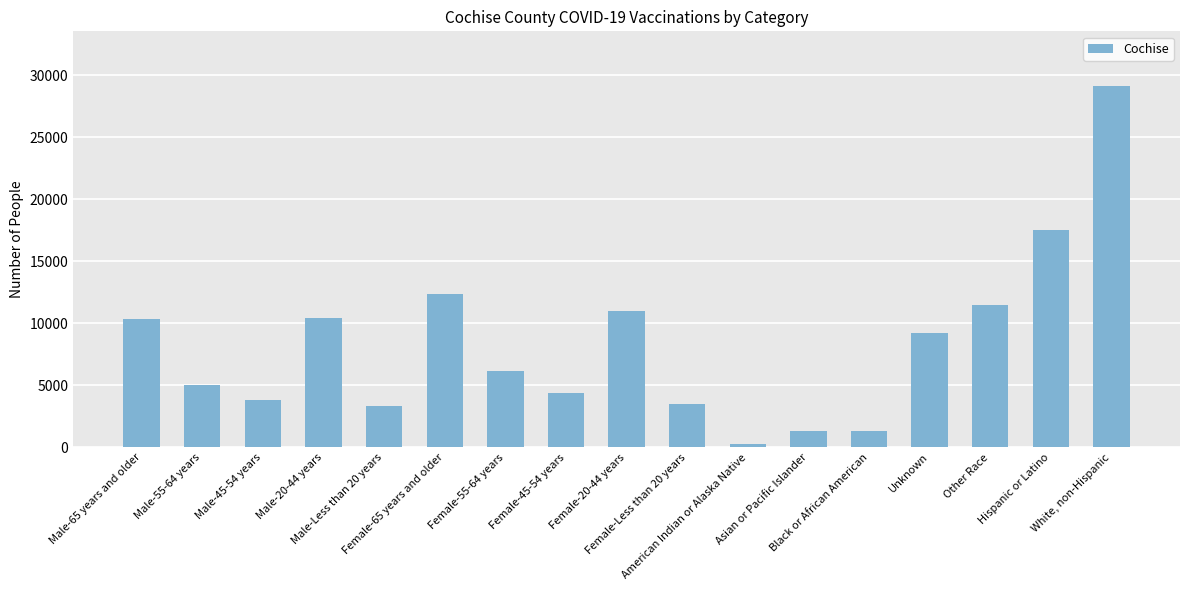

What position from the left is Other Race?

15